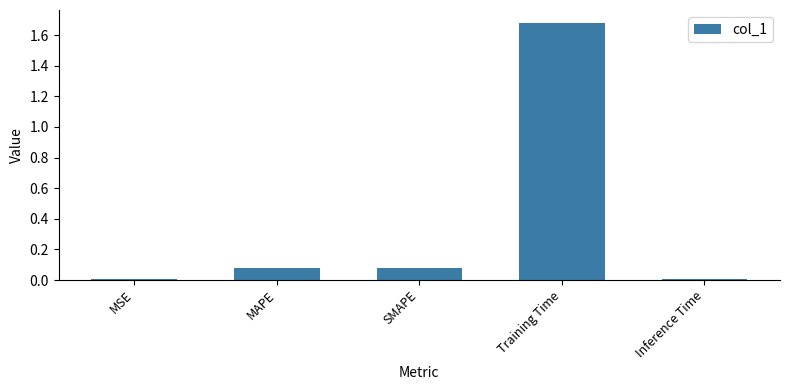

True or false: the data shows 0.0 at MAPE.

False